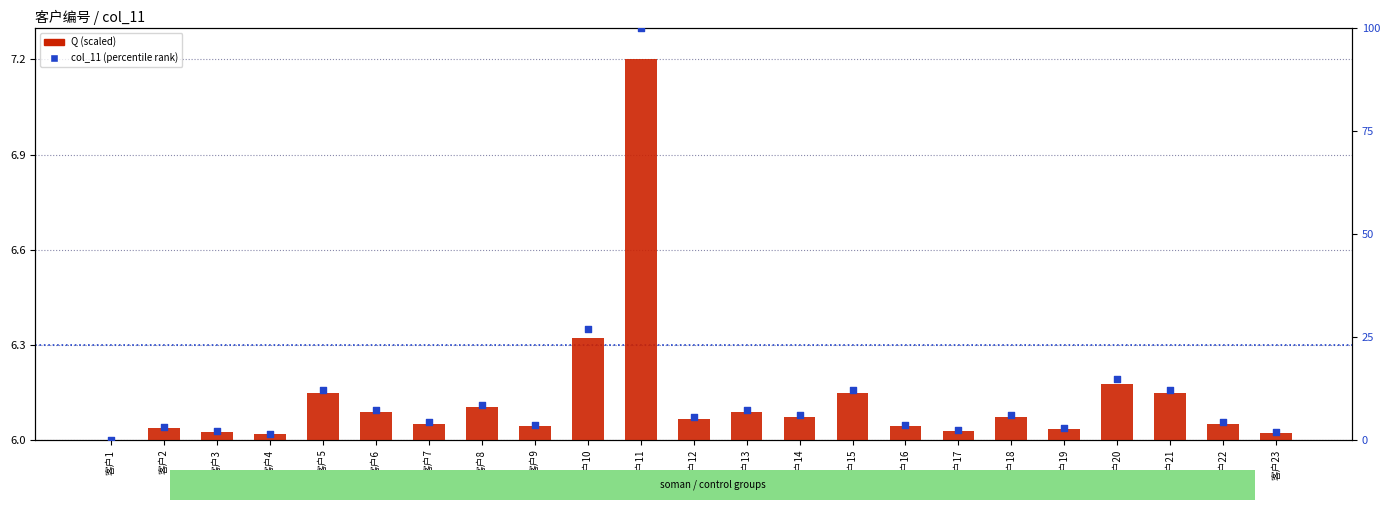

Which series has the largest total across all categories?

col_11 (percentile rank)